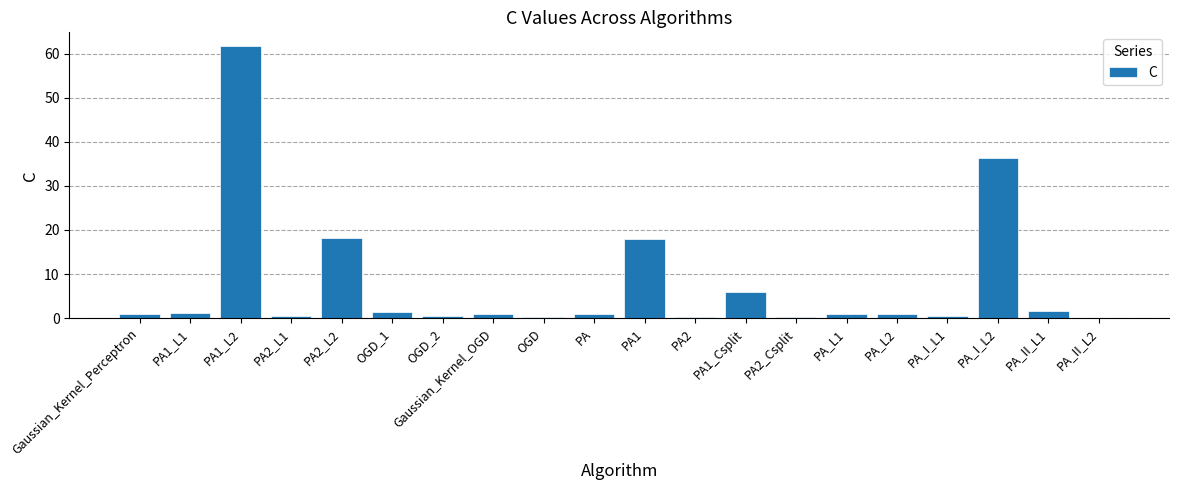

Where is the data nearest to the value 30?

PA_I_L2